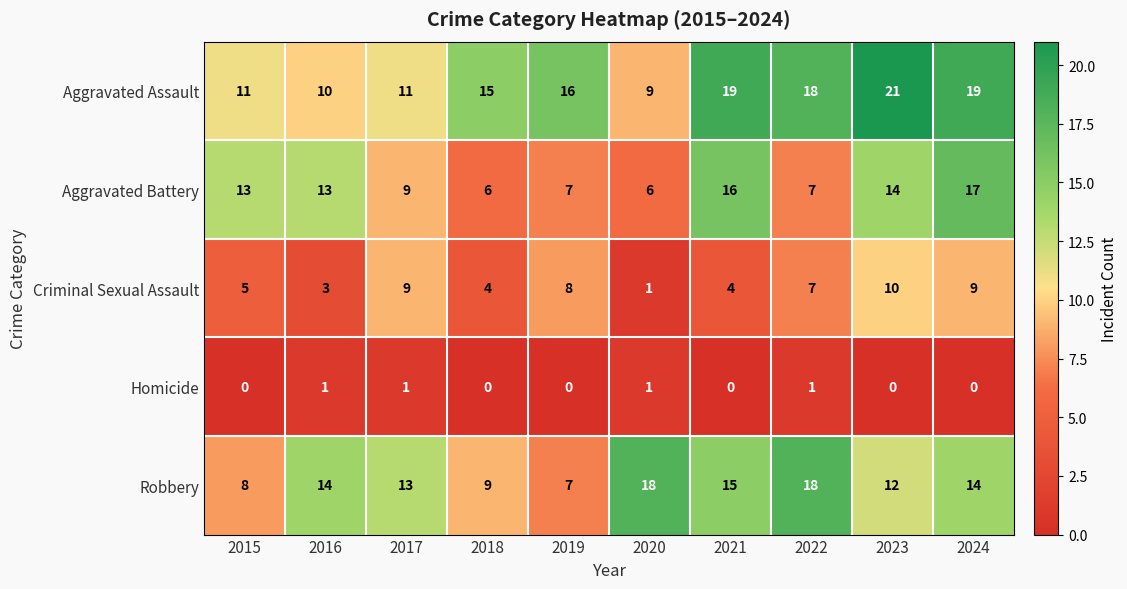

What value does the Aggravated Battery series have at 2016?

13